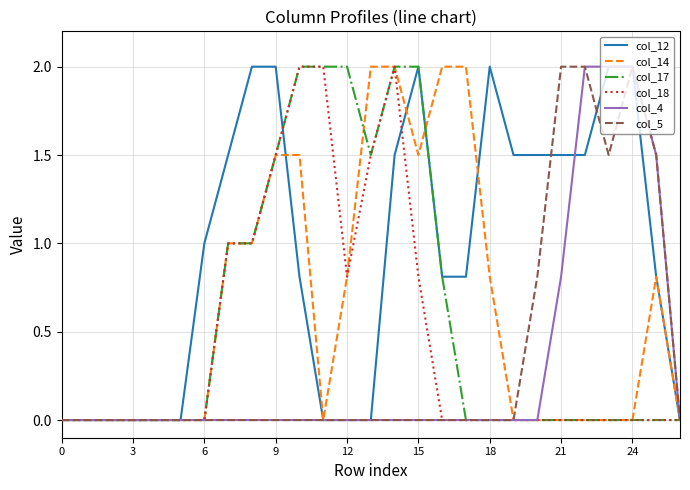

What is the maximum value shown in the chart?

2.0